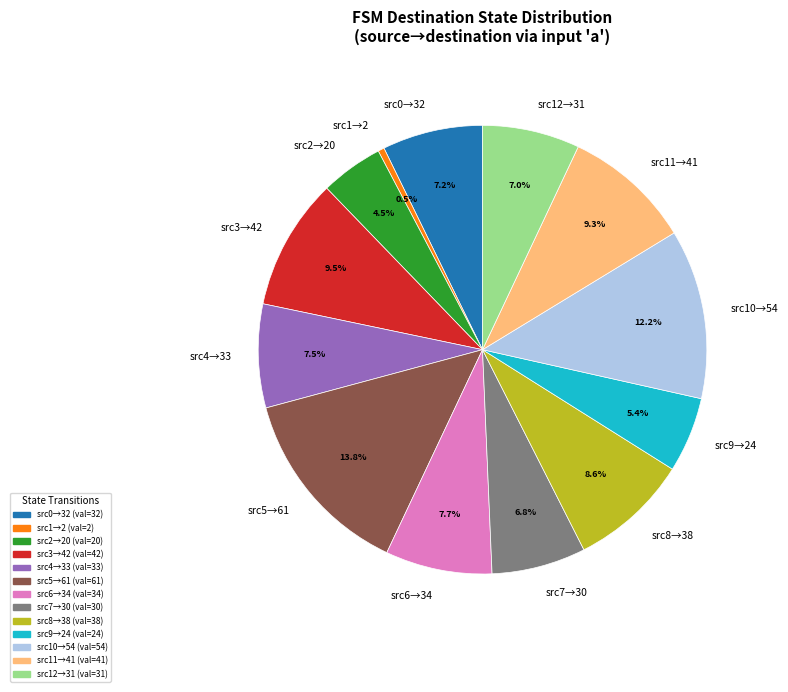

Approximately how many times larger is the value at src3→42 compared to src12→31?

1.4